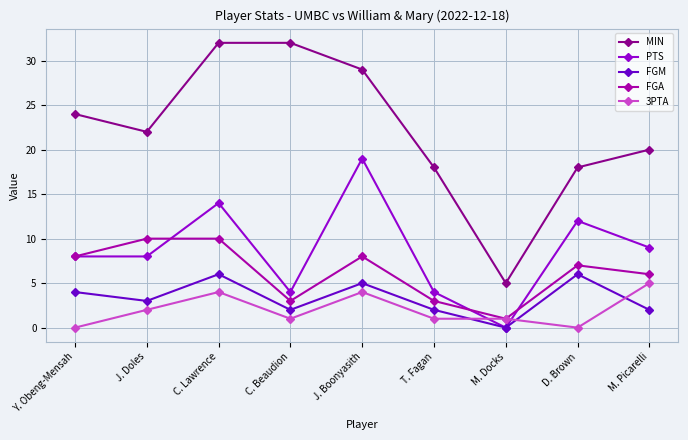

What value does the FGM series have at J. Doles?

3